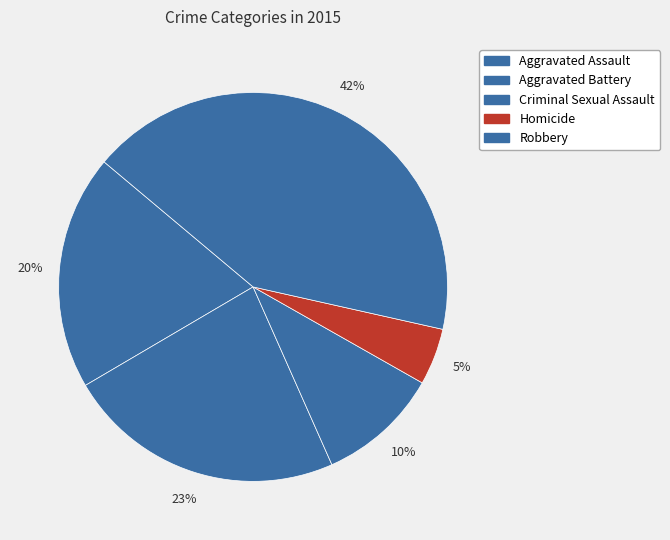

What is the change in value from Criminal Sexual Assault to Robbery?

+89